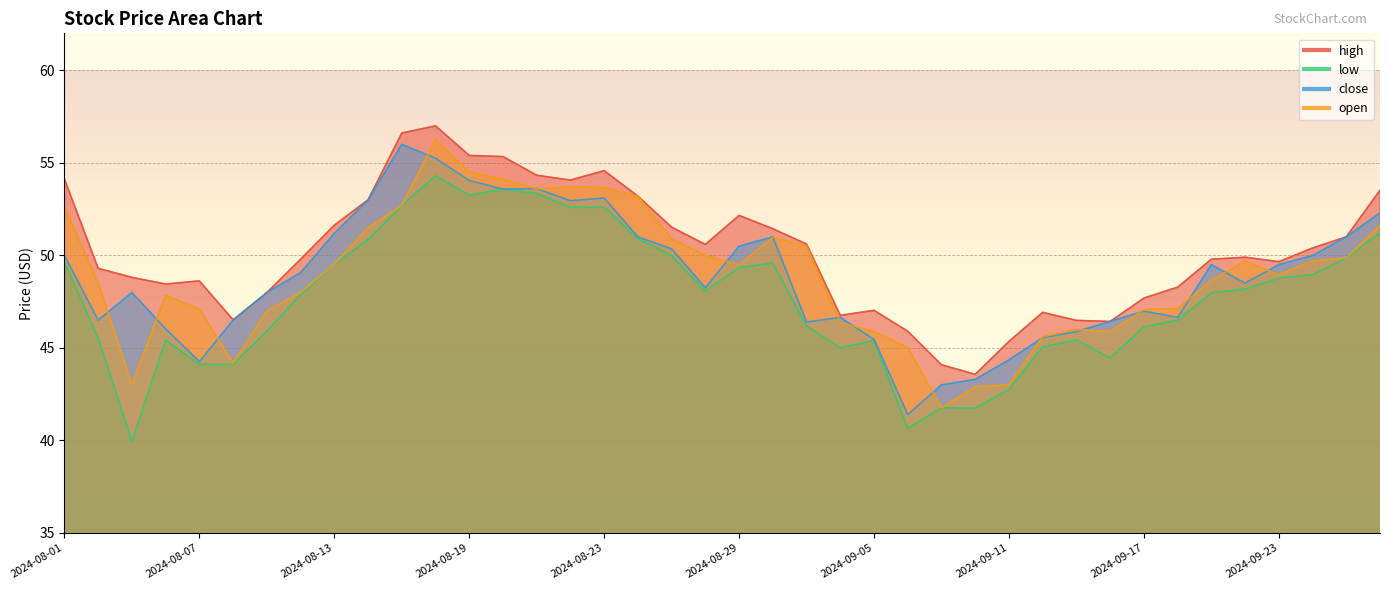

Which series has the largest range (max minus min)?

close